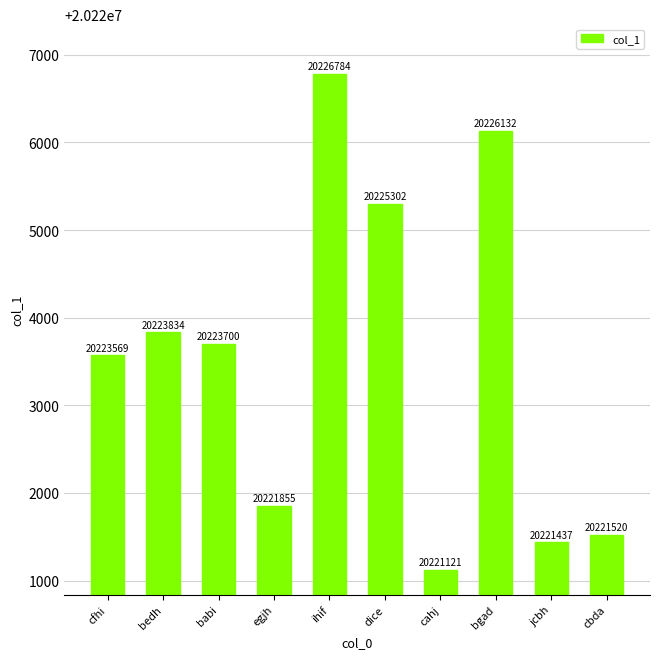

What is the average value?

20223525